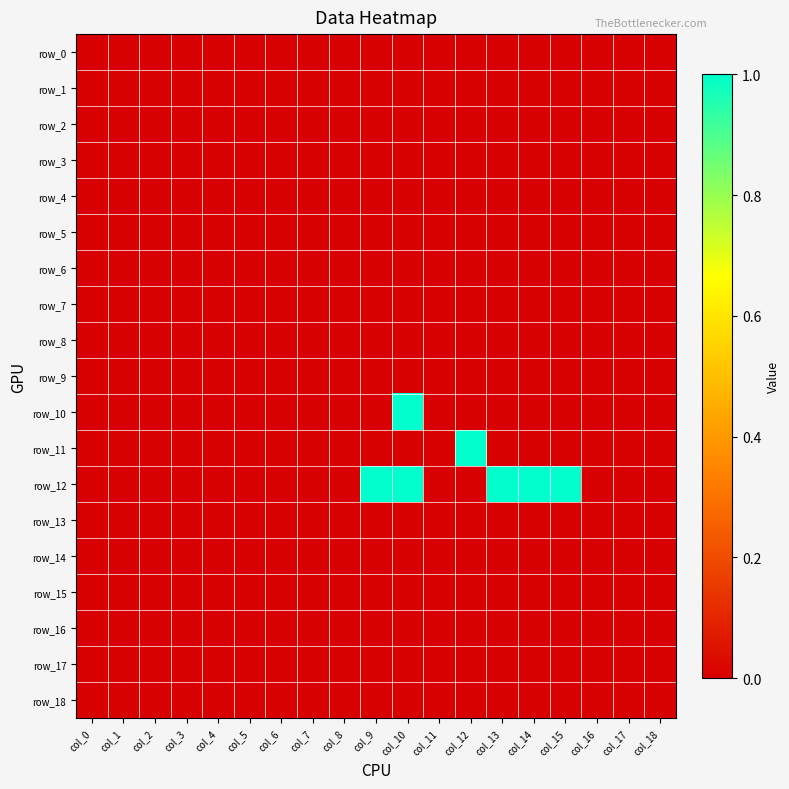

The value of row_8 at col_12 is 0. True or false?

True